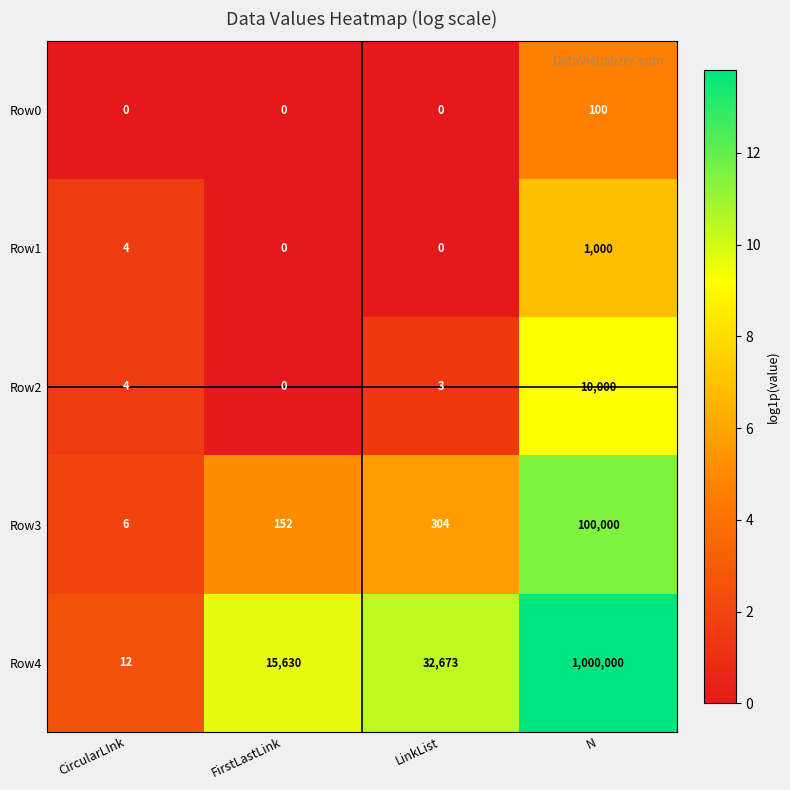

Is it true that Row3 equals 100000 at N?

True